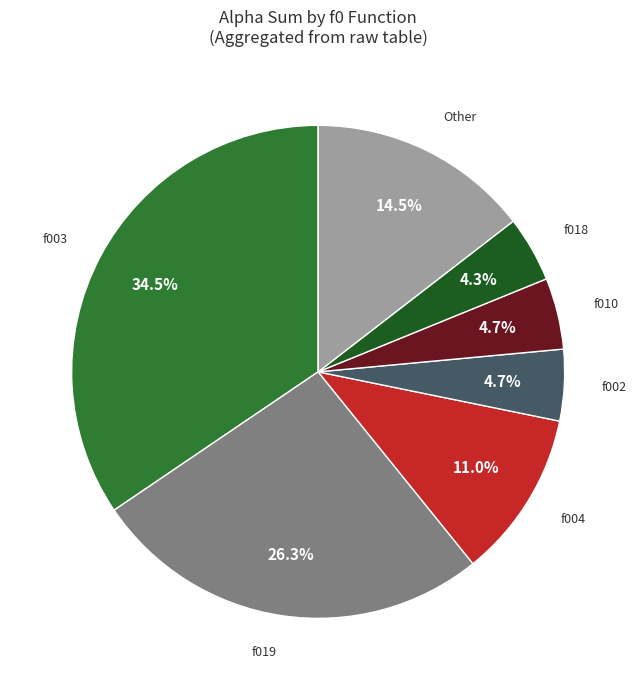

Is there any slice that represents more than half of the pie?

No